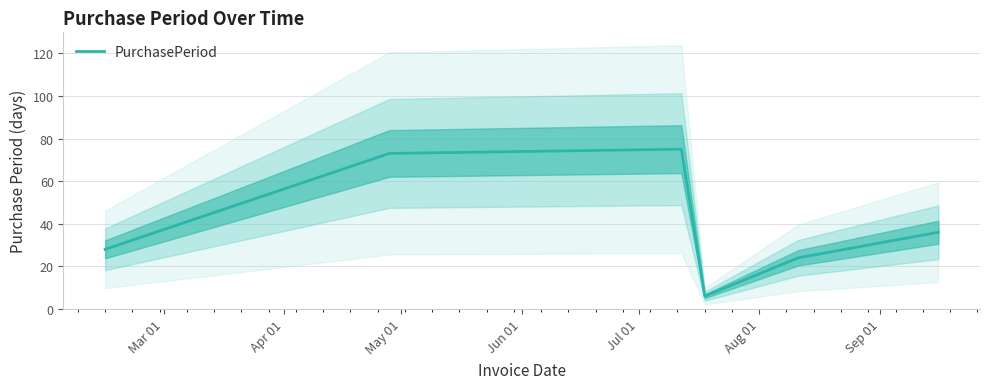

How many distinct data groups are displayed?

1